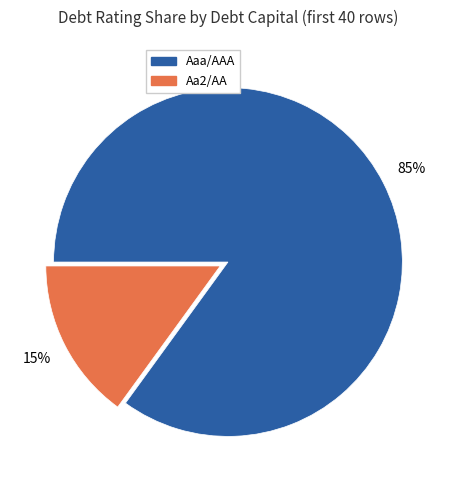

Rank the categories by value from highest to lowest.

Aaa/AAA, Aa2/AA